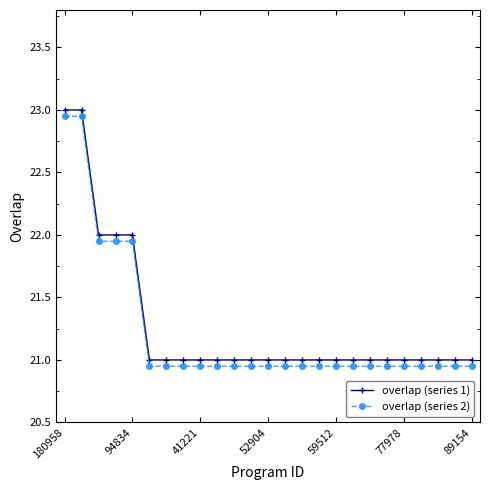

What is the value of the overlap (series 1) point at the 10th from the left?

21.0